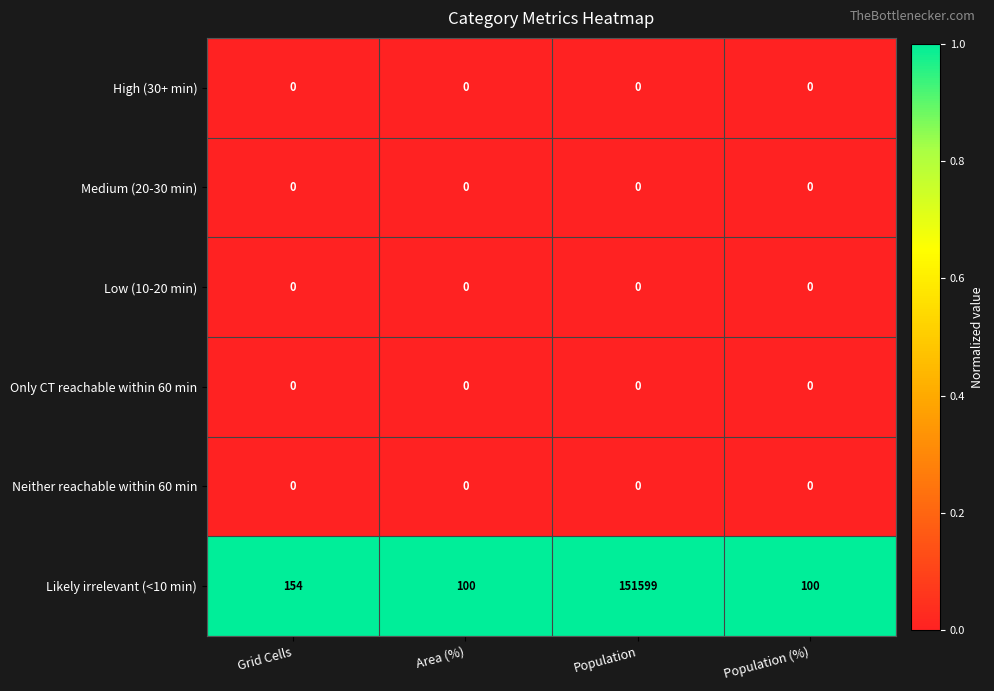

Which category has the highest value across all series?

Population